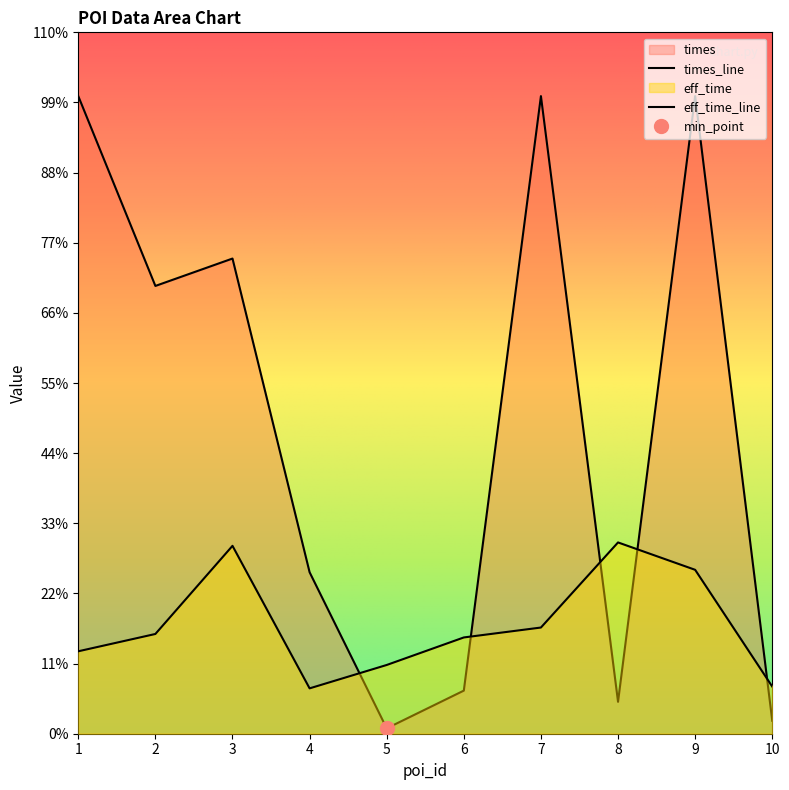

At which category does eff_time reach its first local valley?

4